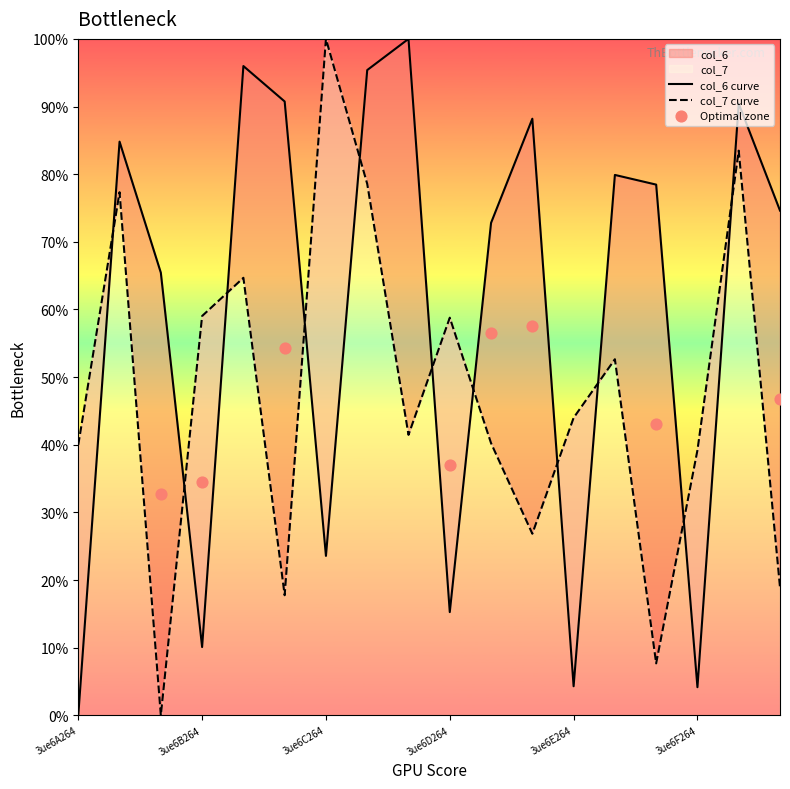

At how many categories does at least one series exceed 0?

18